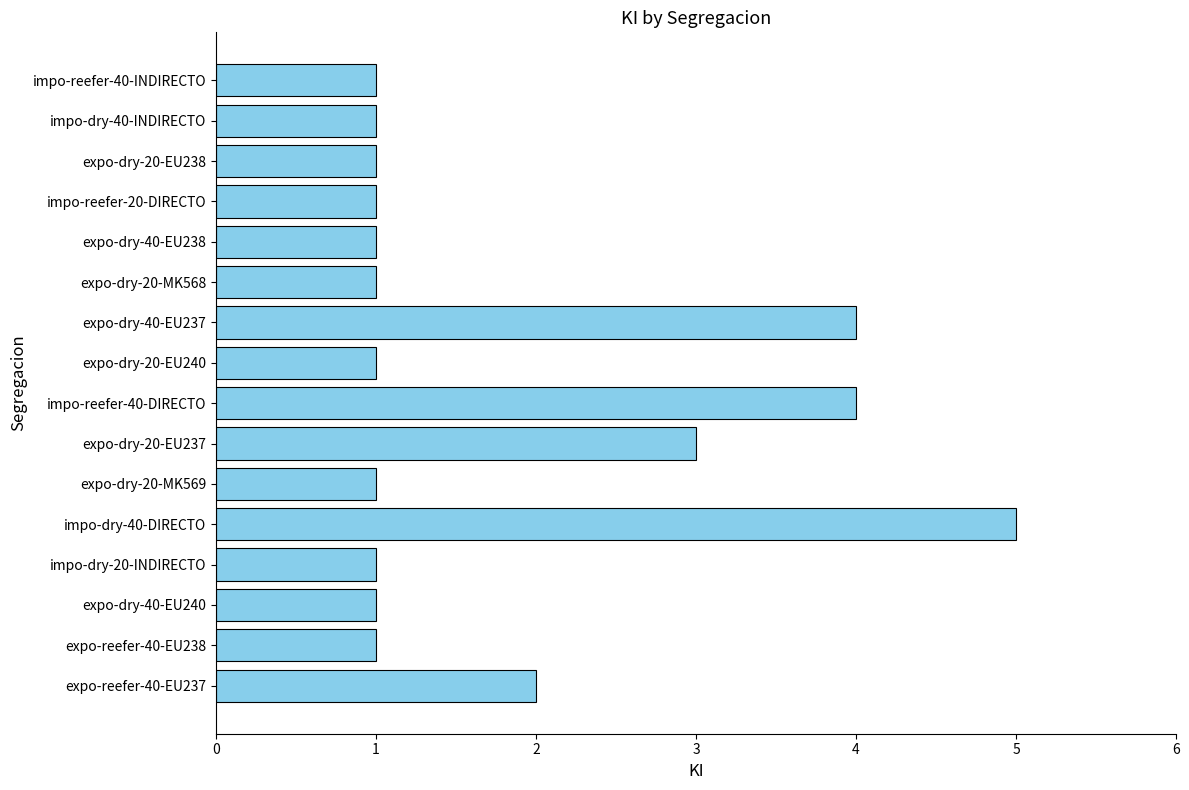

What is the difference between the maximum and minimum values?

4